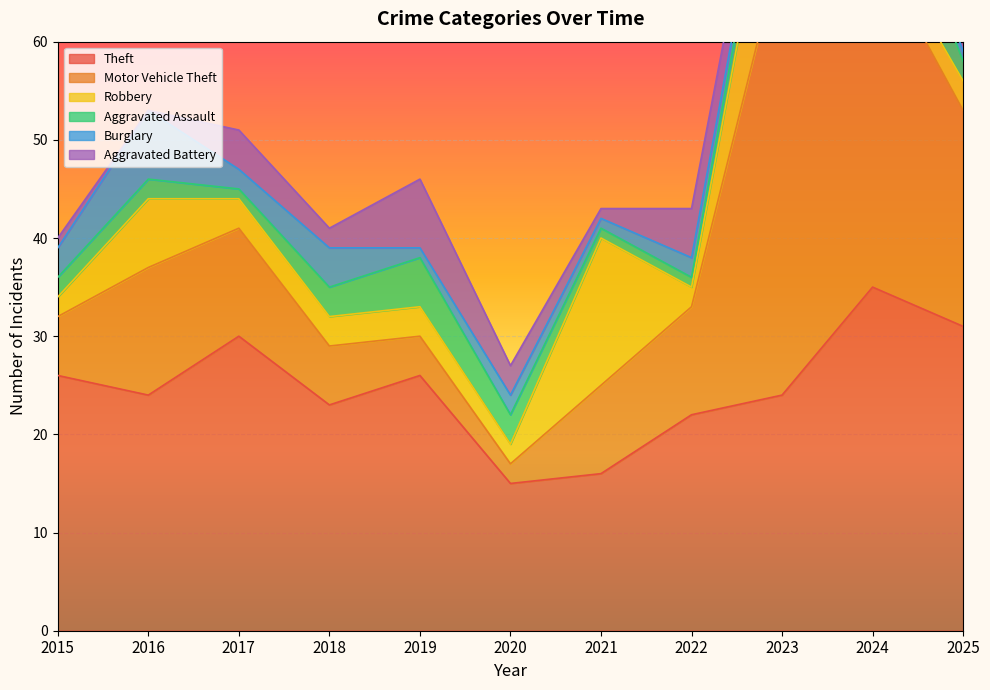

Rank the series by their maximum value, from highest to lowest.

Motor Vehicle Theft, Theft, Robbery, Aggravated Assault, Burglary, Aggravated Battery